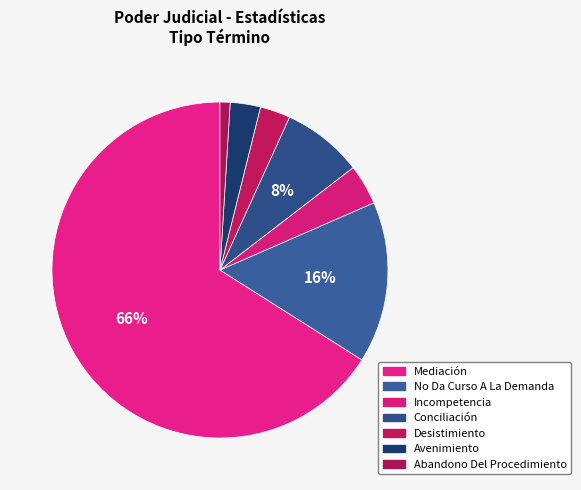

True or false: Desistimiento accounts for 3% of the total.

True